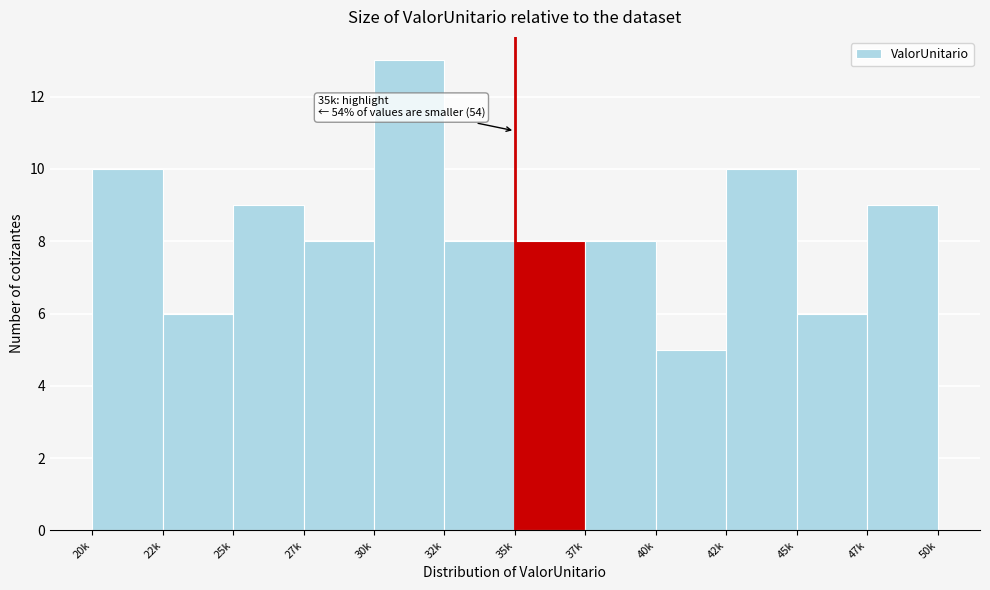

Reading left to right, list all the values displayed in this chart.

10	6	9	8	13	8	8	8	5	10	6	9